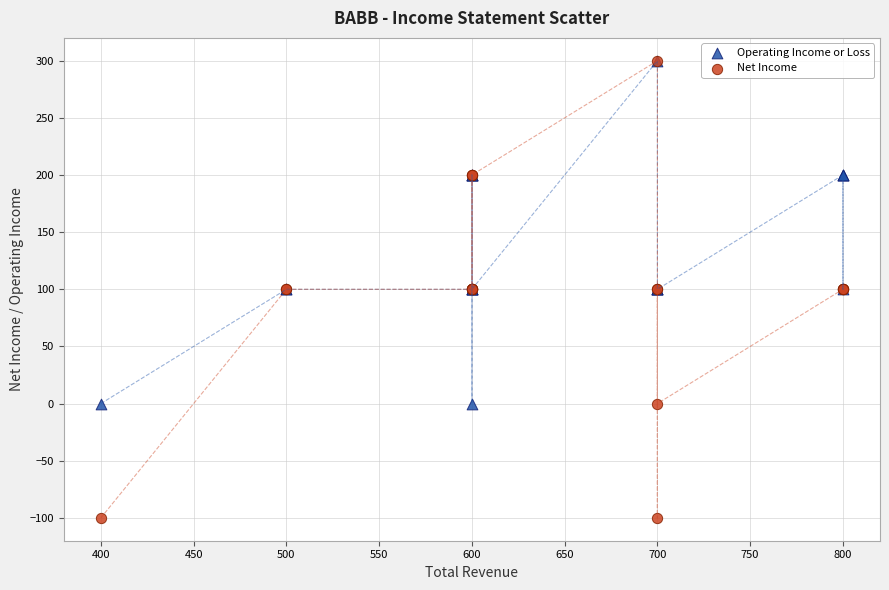

Which series contains the lowest Y value?

Net Income